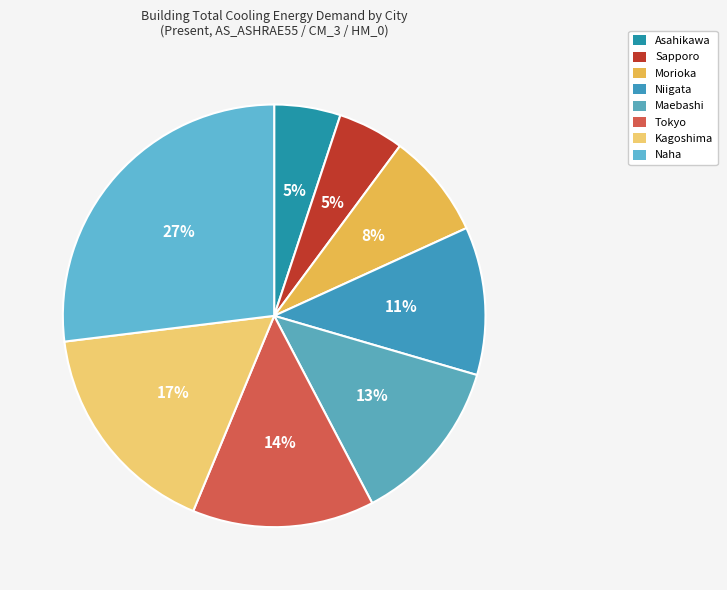

Is there any slice that represents more than half of the pie?

No